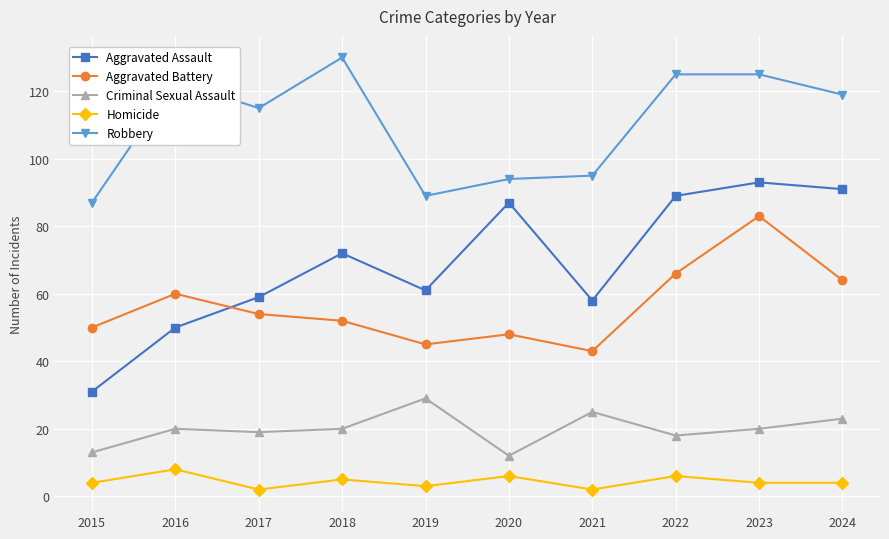

The value of Robbery at 2019 is 116. True or false?

False